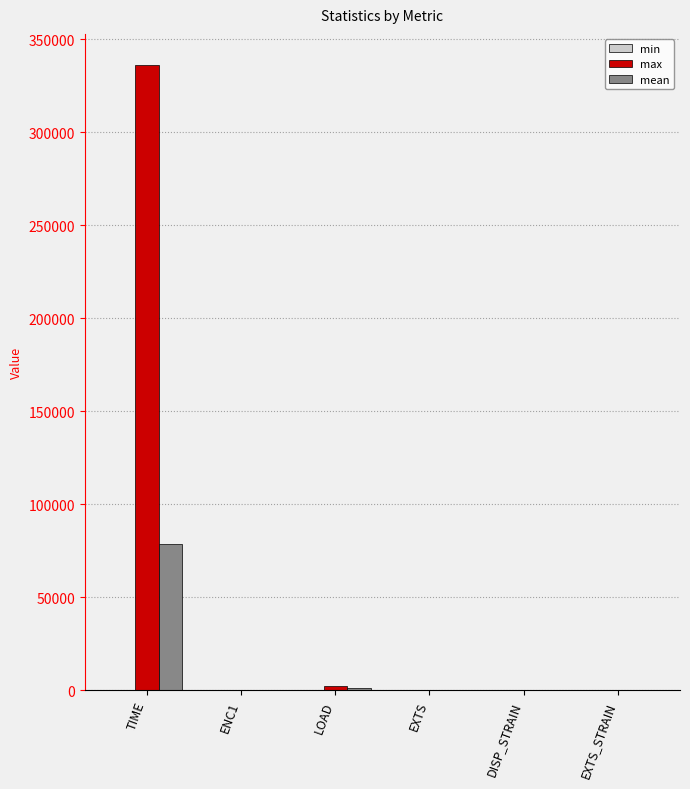

At which category is the sum across all series the highest?

TIME